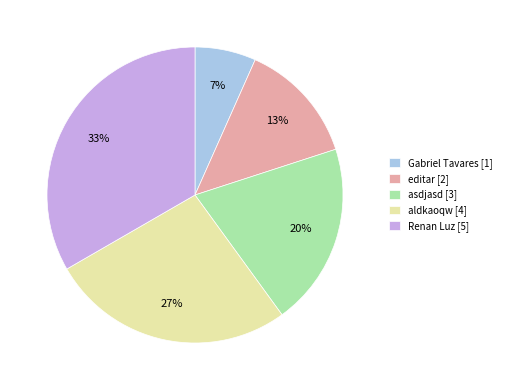

What percentage is the Gabriel Tavares slice, to the nearest percent?

7%